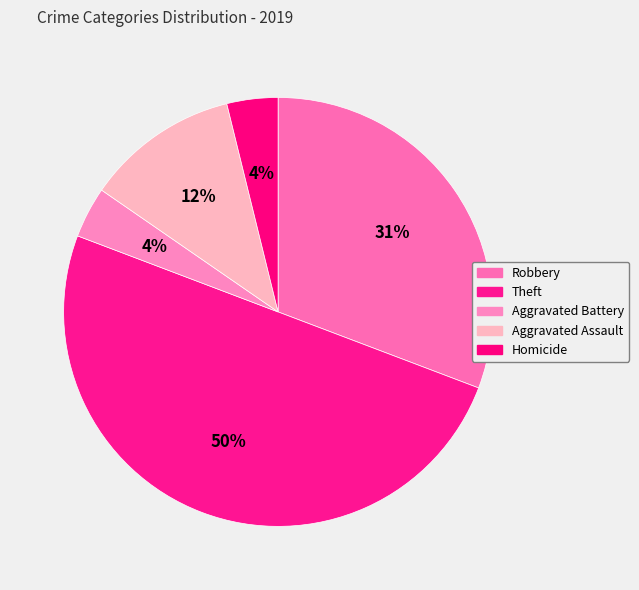

Which category has the smallest portion of the pie?

Aggravated Battery